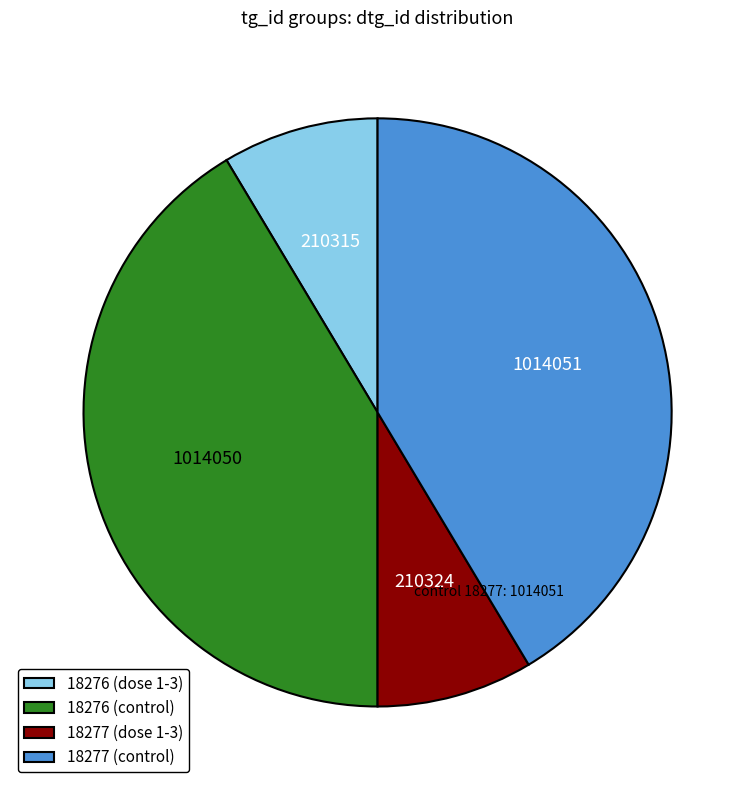

Do 18276 (control) and 18277 (control) together represent more than half of the pie?

Yes